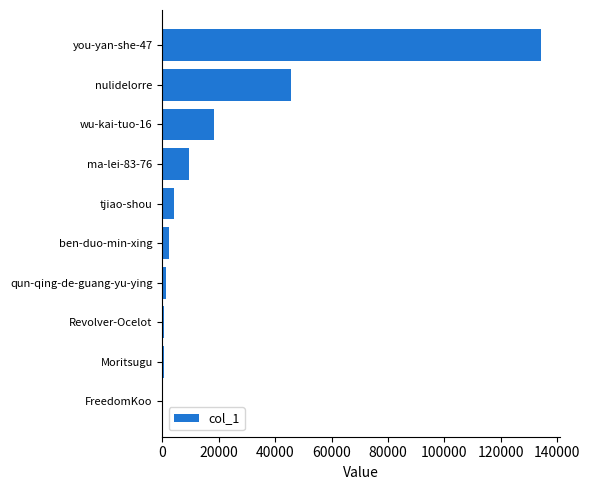

Where is the data nearest to the value 67272?

nulidelorre